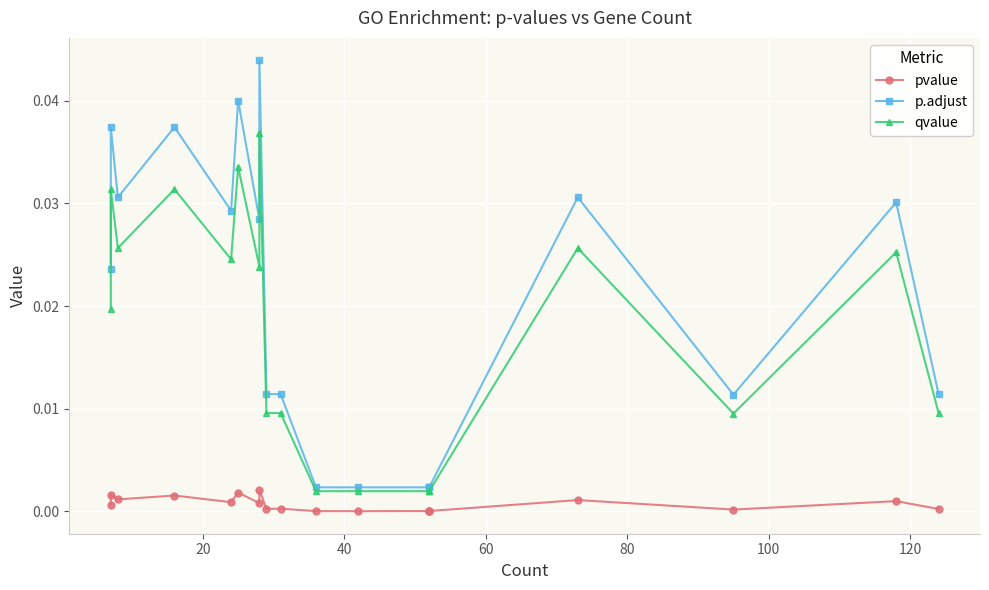

Which series has the largest total across all categories?

p.adjust